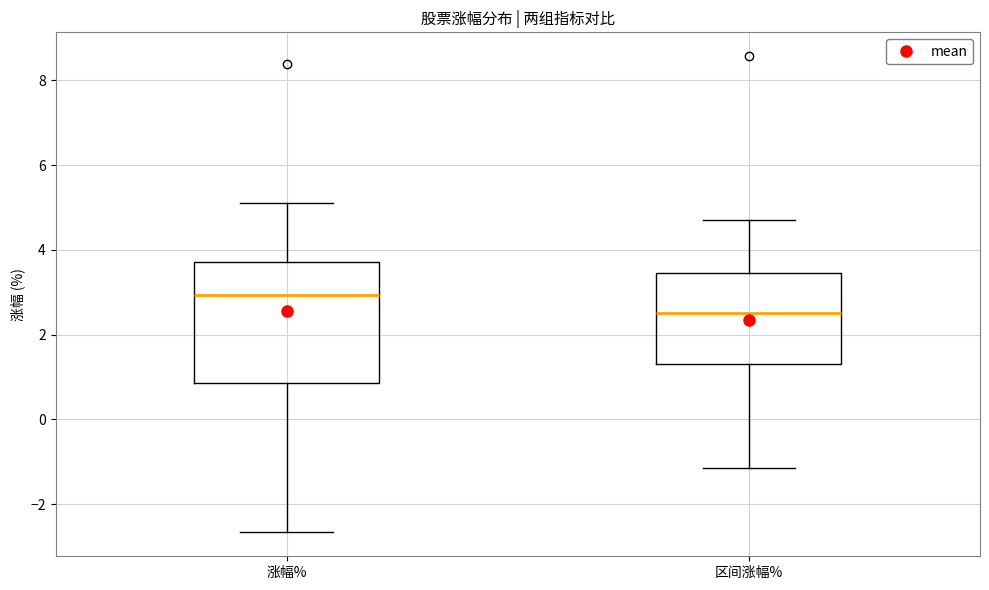

Which box is the tallest, from its lower edge to its upper edge?

涨幅%